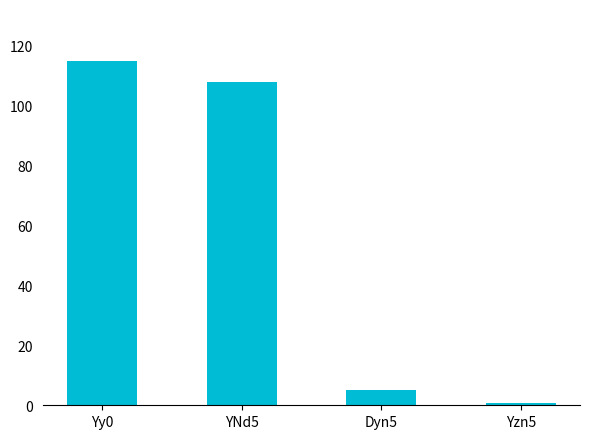

Rank the categories by value from lowest to highest.

Yzn5, Dyn5, YNd5, Yy0